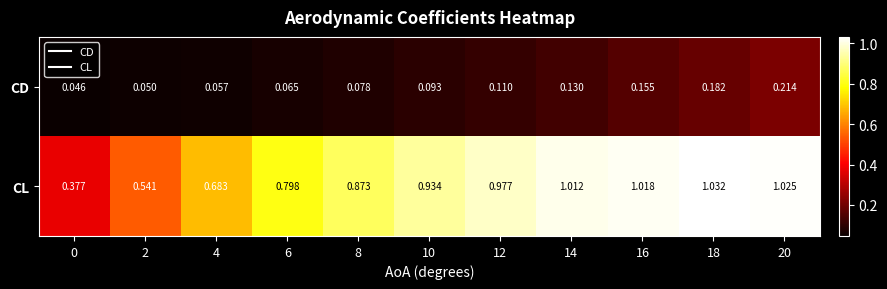

Rank the series by their average value, from lowest to highest.

CD, CL